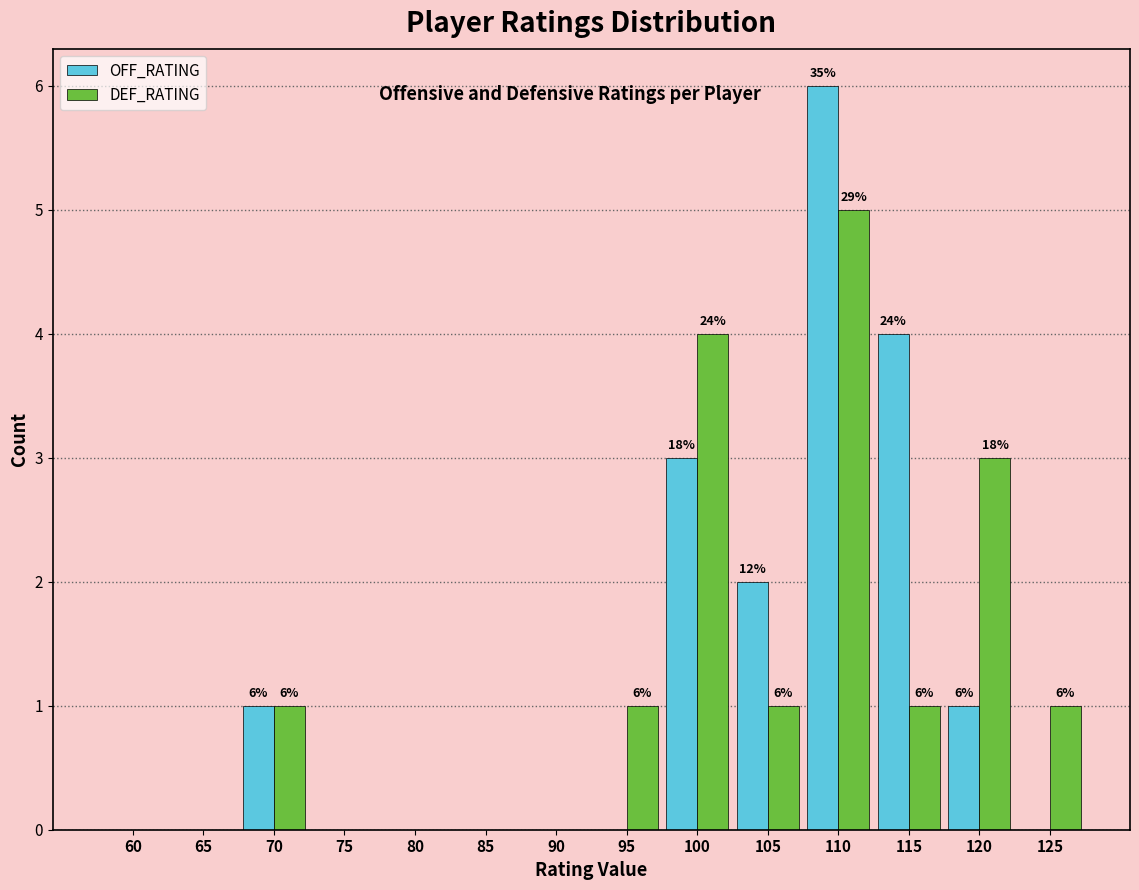

Reading left to right, extract all data points from this chart.

OFF_RATING: 60=0	65=0	70=1	75=0	80=0	85=0	90=0	95=0	100=3	105=2	110=6	115=4	120=1	125=0
DEF_RATING: 60=0	65=0	70=1	75=0	80=0	85=0	90=0	95=1	100=4	105=1	110=5	115=1	120=3	125=1